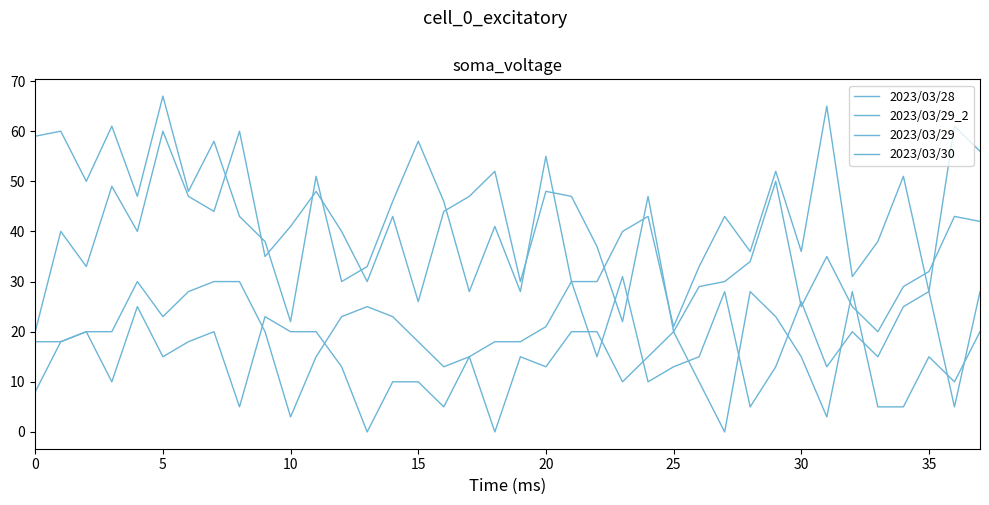

True or false: 2023/03/30 and 2023/03/29 intersect in this chart.

False